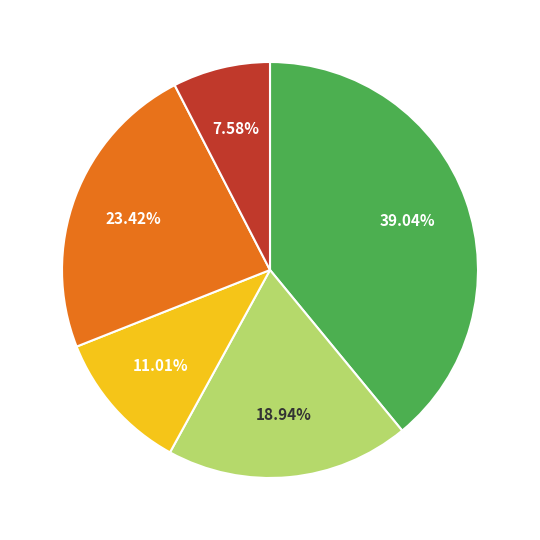

Is there any slice that represents more than half of the pie?

No